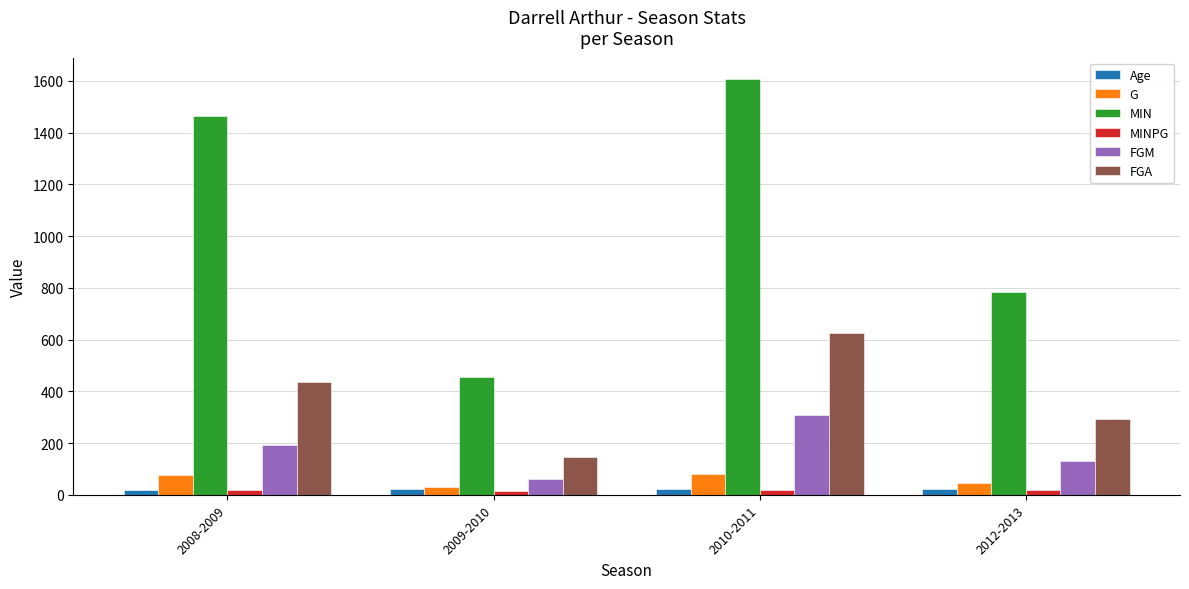

What is the difference between the second highest and second lowest values in the FGM series?

59.0